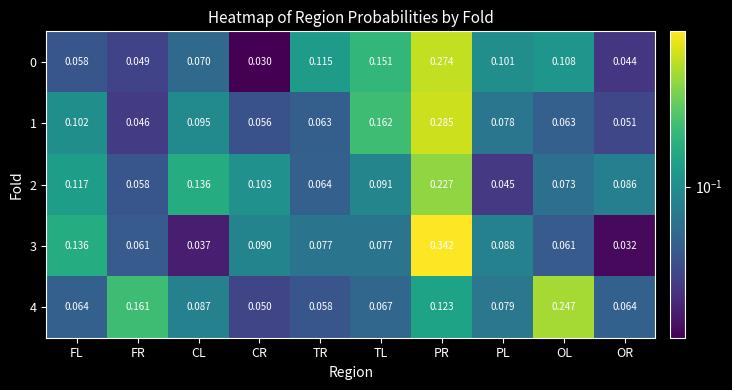

Which series has the widest spread of values?

3